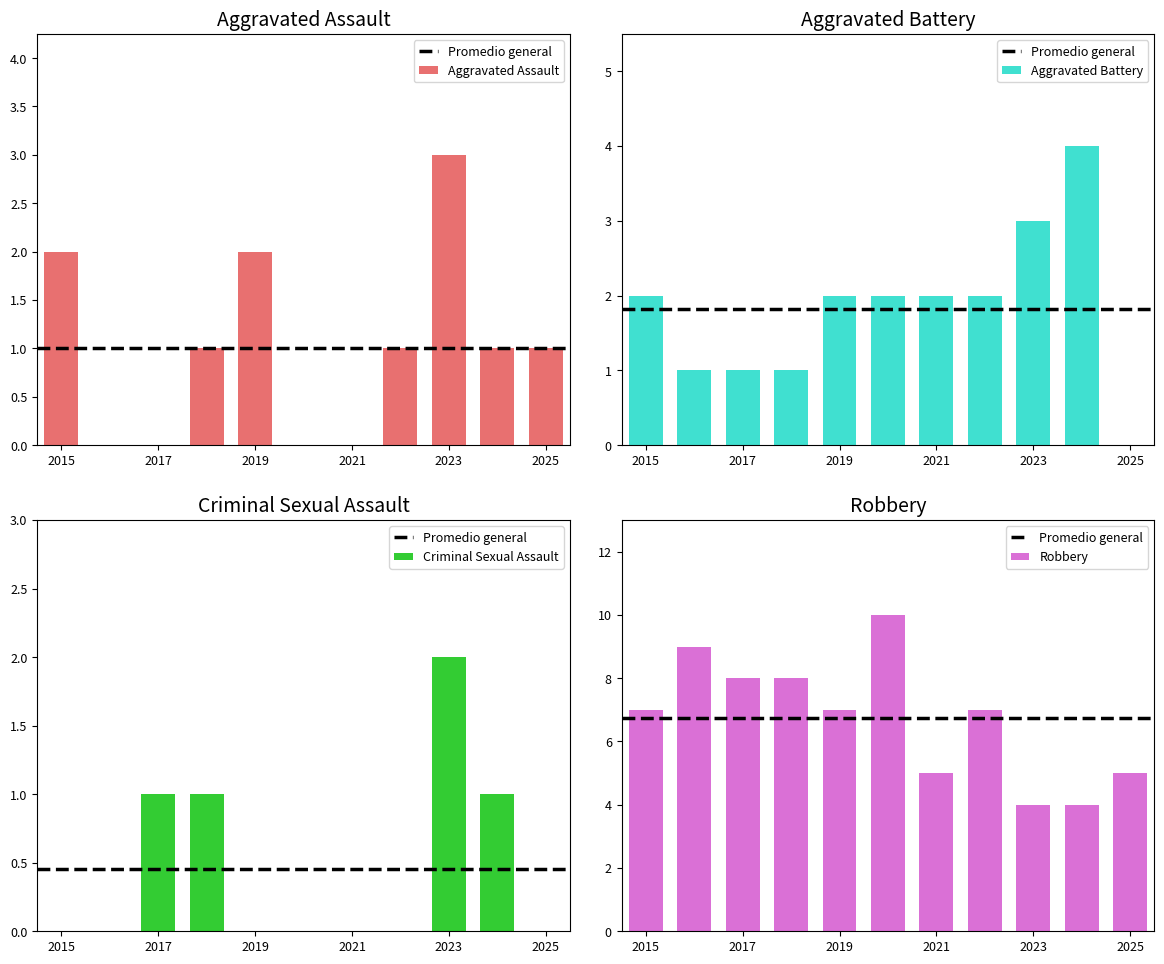

Rank the series at 2024 from lowest to highest value.

Aggravated Assault, Criminal Sexual Assault, Aggravated Battery, Robbery